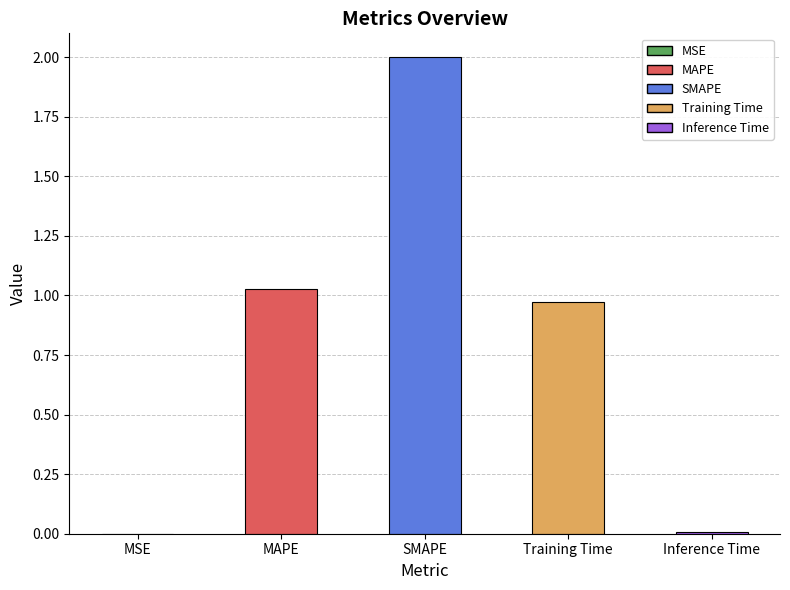

The value at MAPE is 0.6. True or false?

False